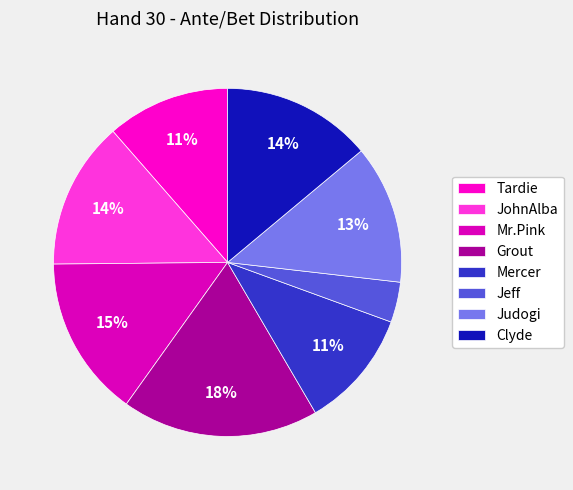

Is there a majority slice in this chart?

No